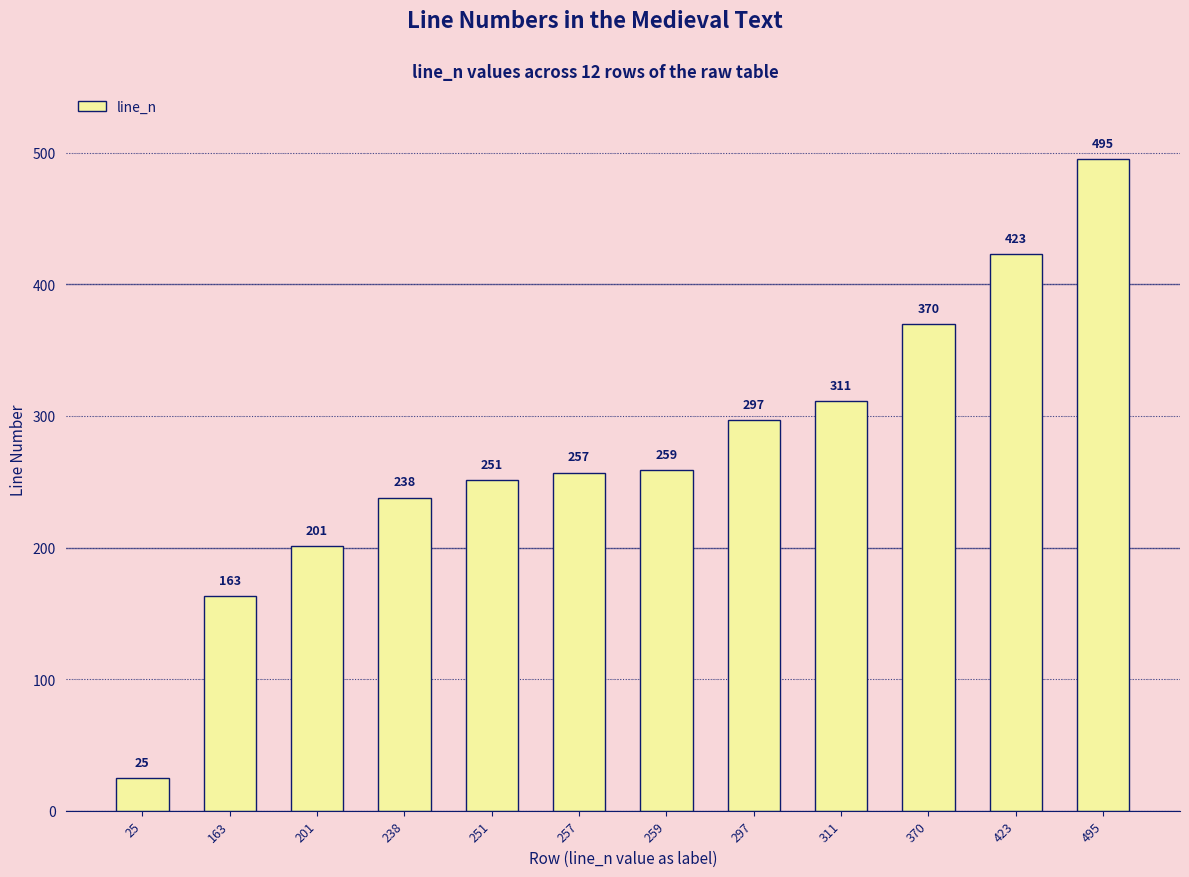

Count the number of categories in the chart.

12